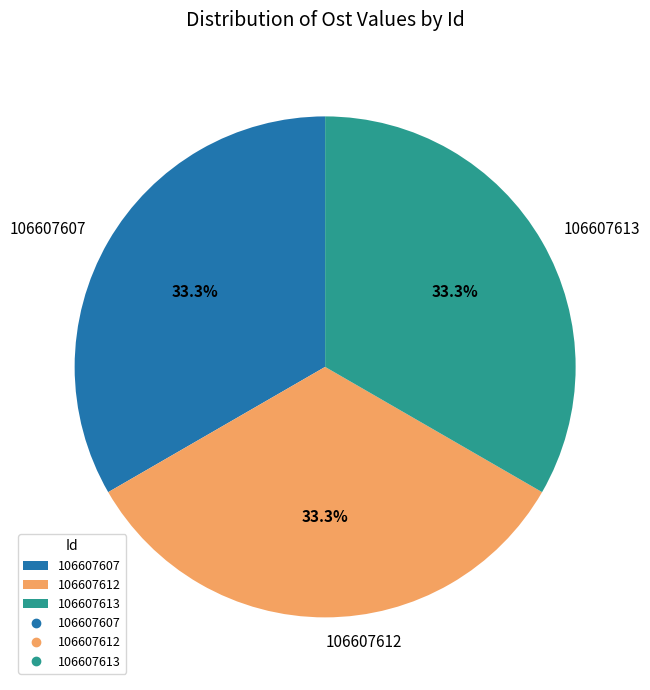

Count the number of slices in the pie.

3